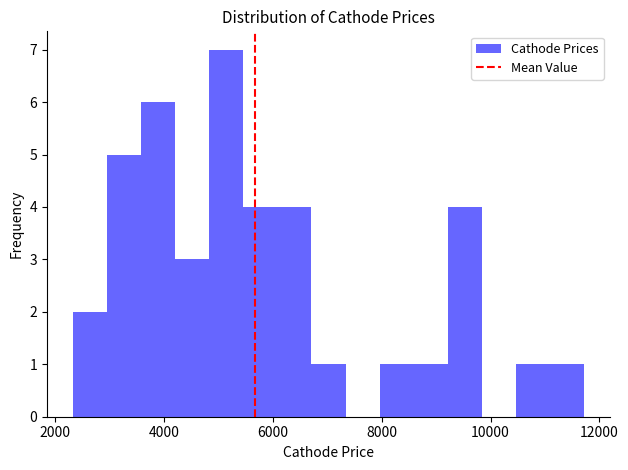

Read against the x-axis, roughly where is the centre of the tallest bar?

5200